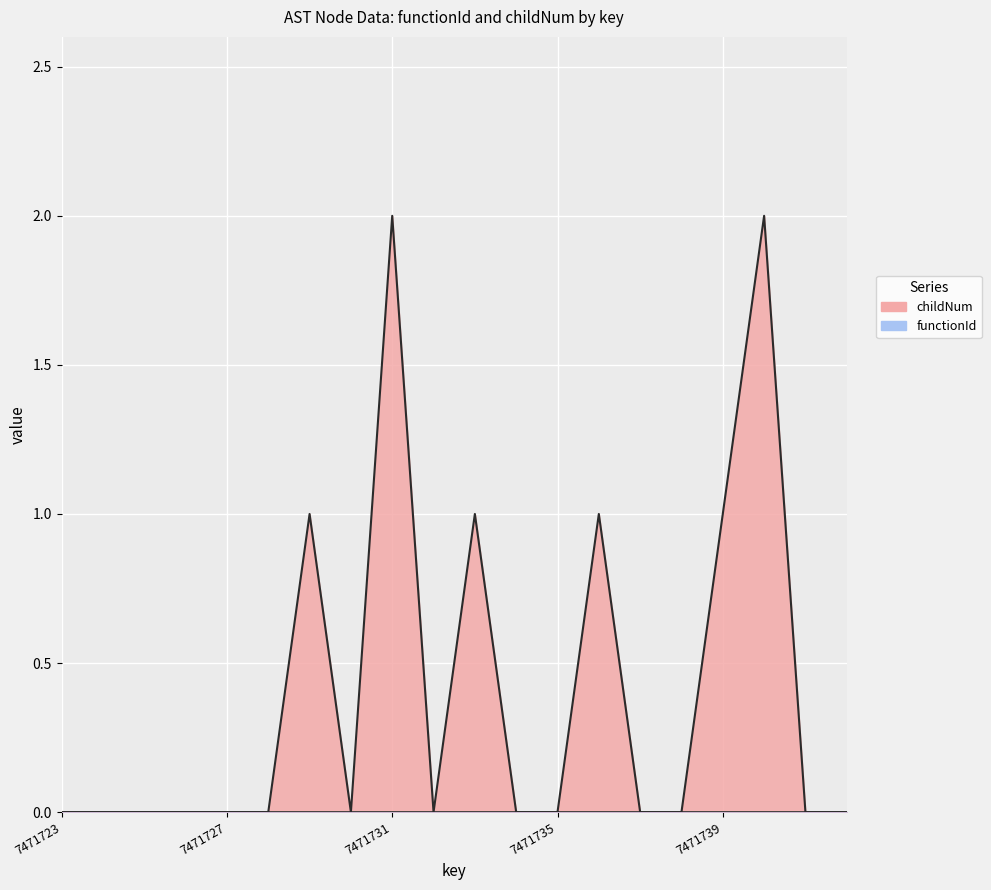

Which category has the highest value in the functionId_line series?

7471723